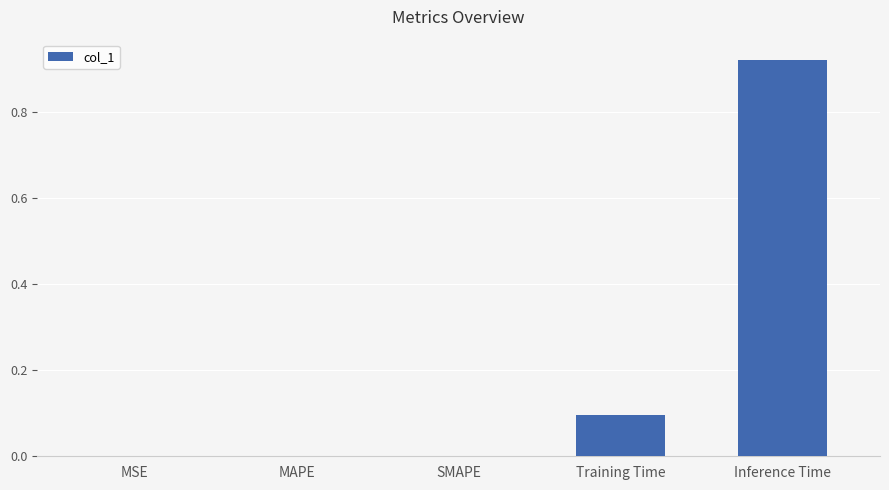

The value at SMAPE is 0.0. True or false?

True